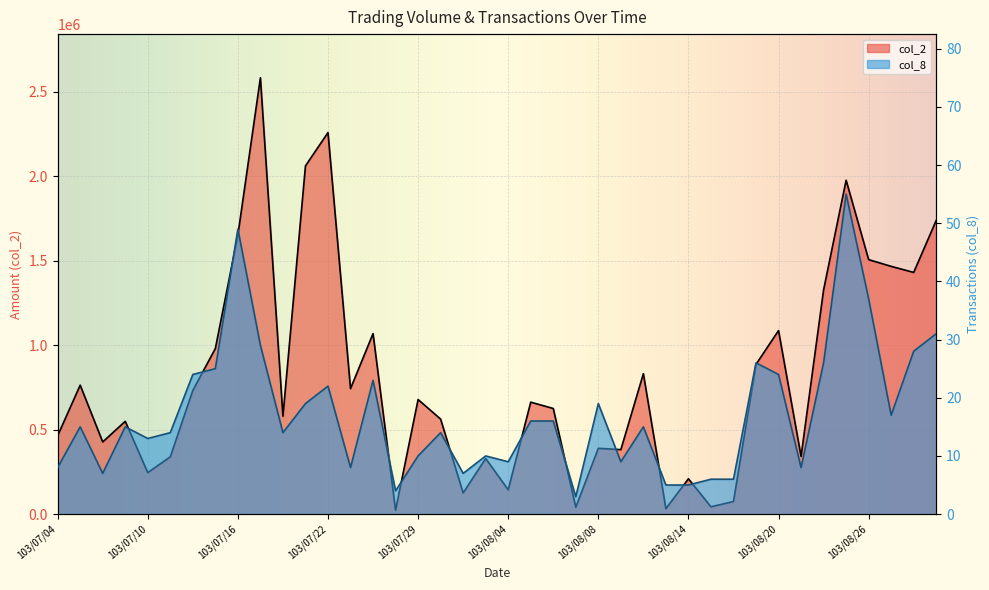

What is the label of the 7th point from the right?

103/08/21